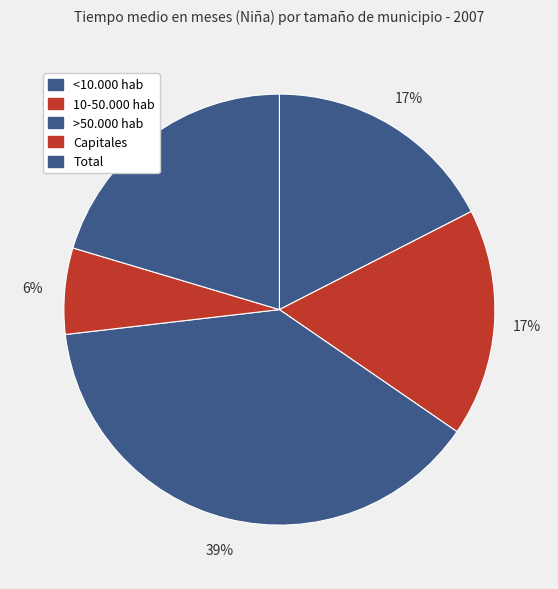

What is the ratio of the value at 10-50.000 hab to the value at Total?

0.8